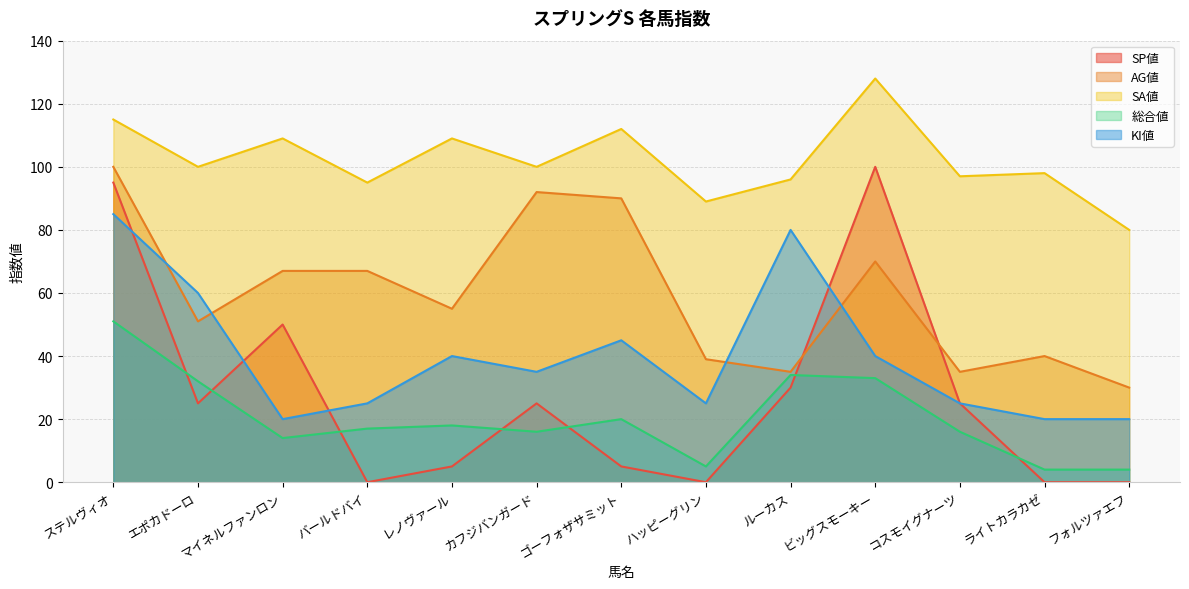

How many interior local valleys does the SP値 series have?

3